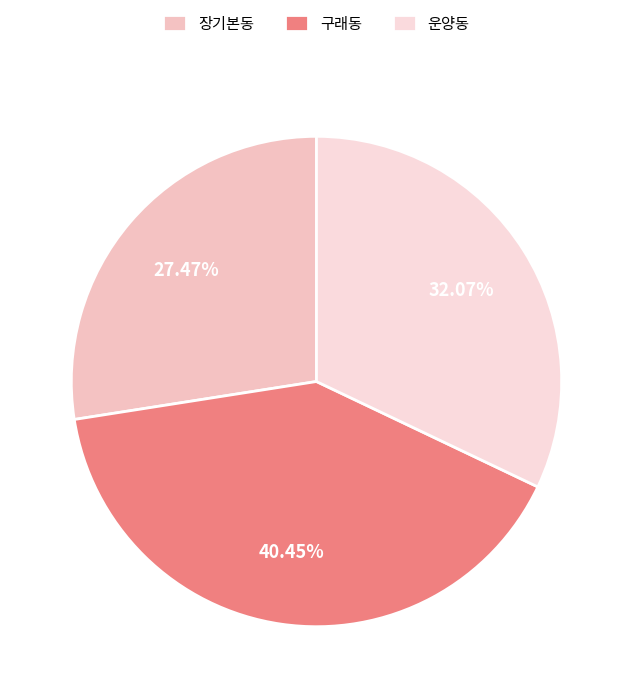

To the nearest percent, what portion does 장기본동 represent?

27%